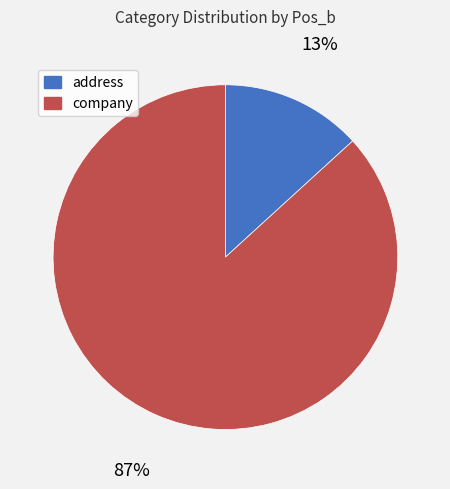

How many segments does this pie chart have?

2